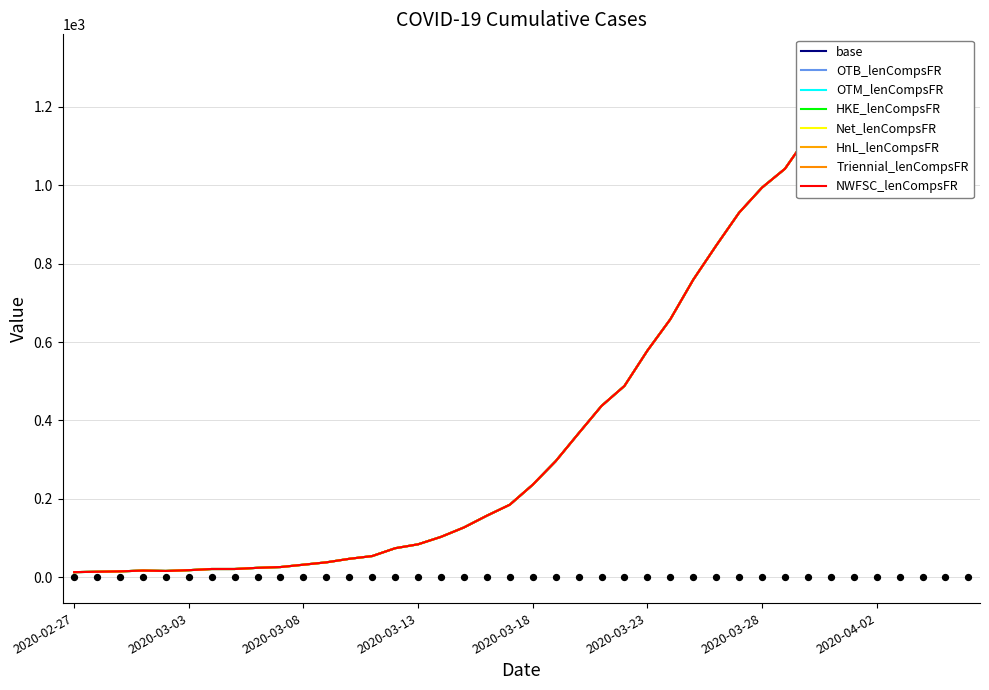

What is the change in value from 2020-03-07 to 2020-03-31?

+1166